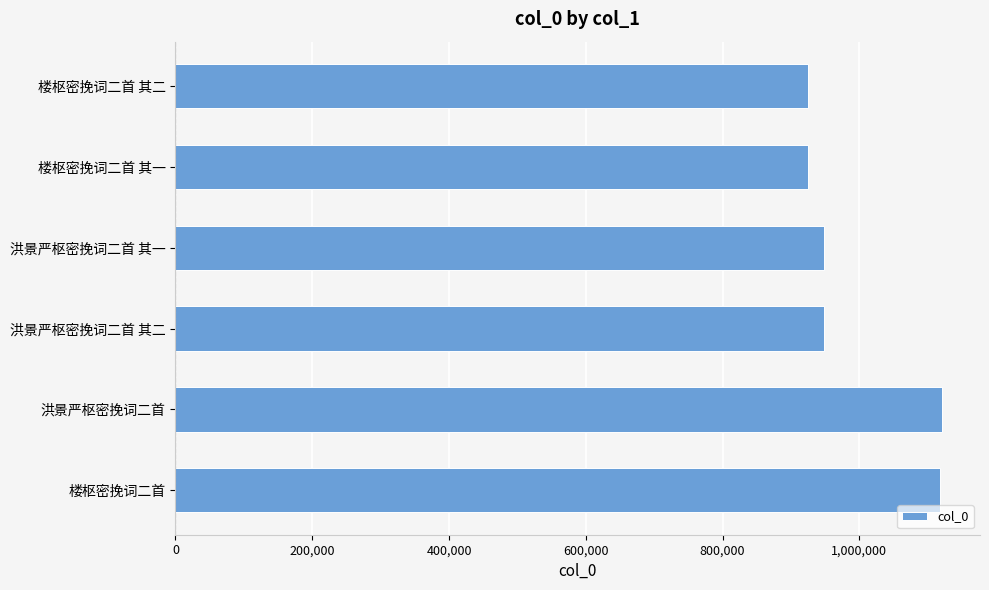

What is the value of the 5th bar from the top?

1120302